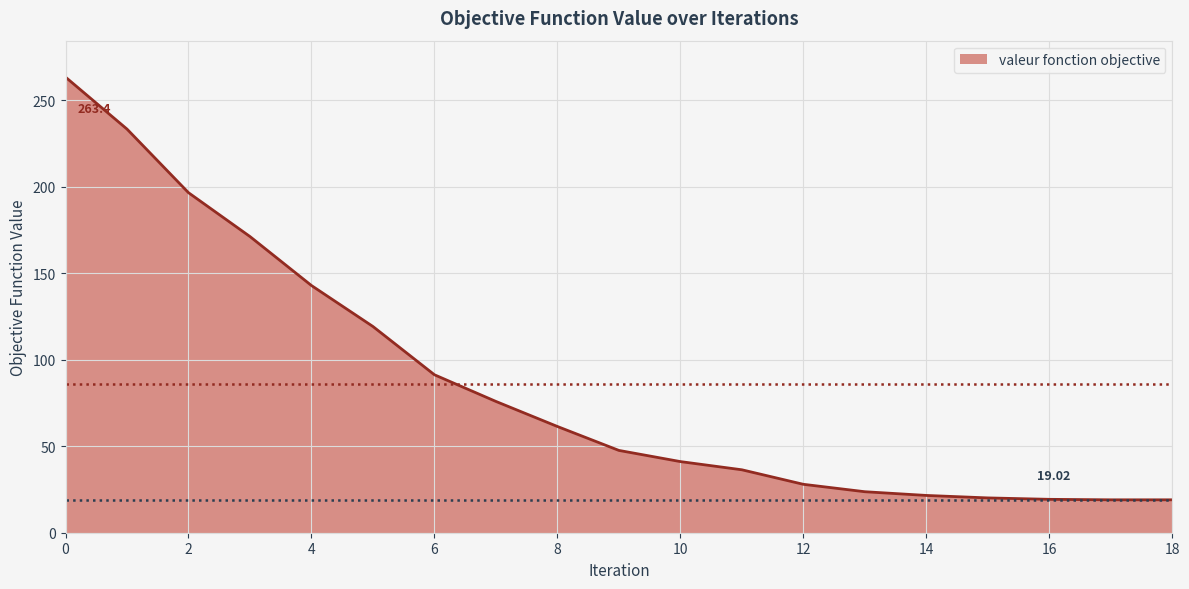

What is the difference between the maximum and minimum values?

244.4